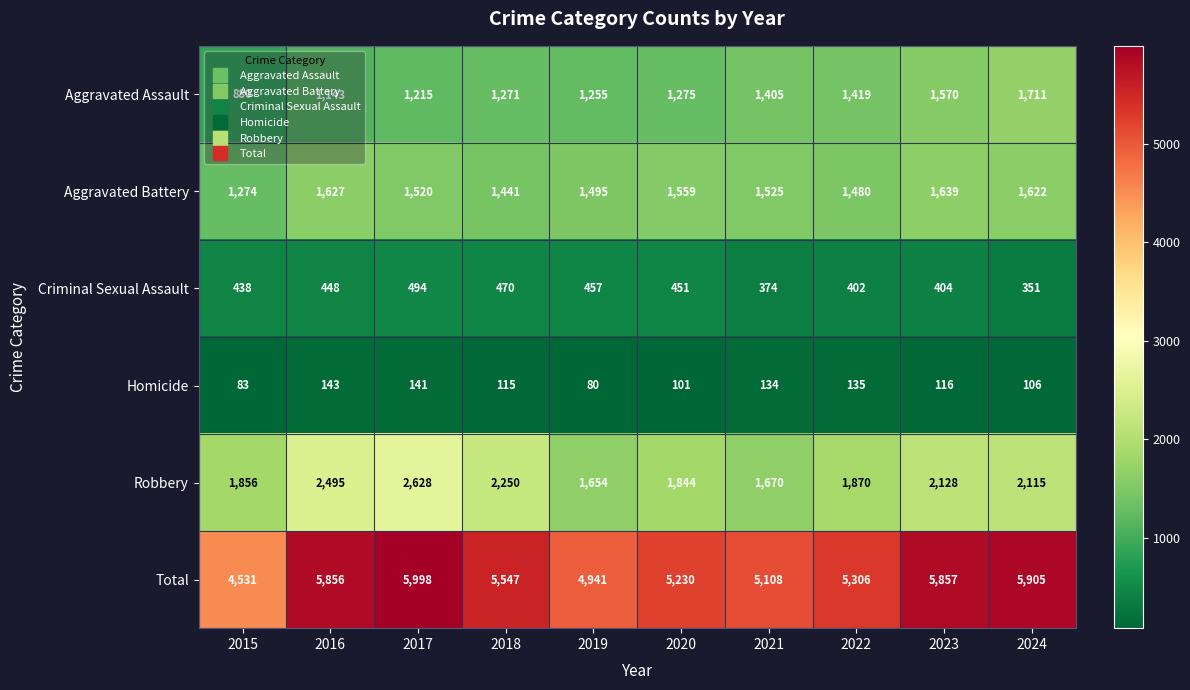

Is it true that Criminal Sexual Assault equals 374 at 2021?

True